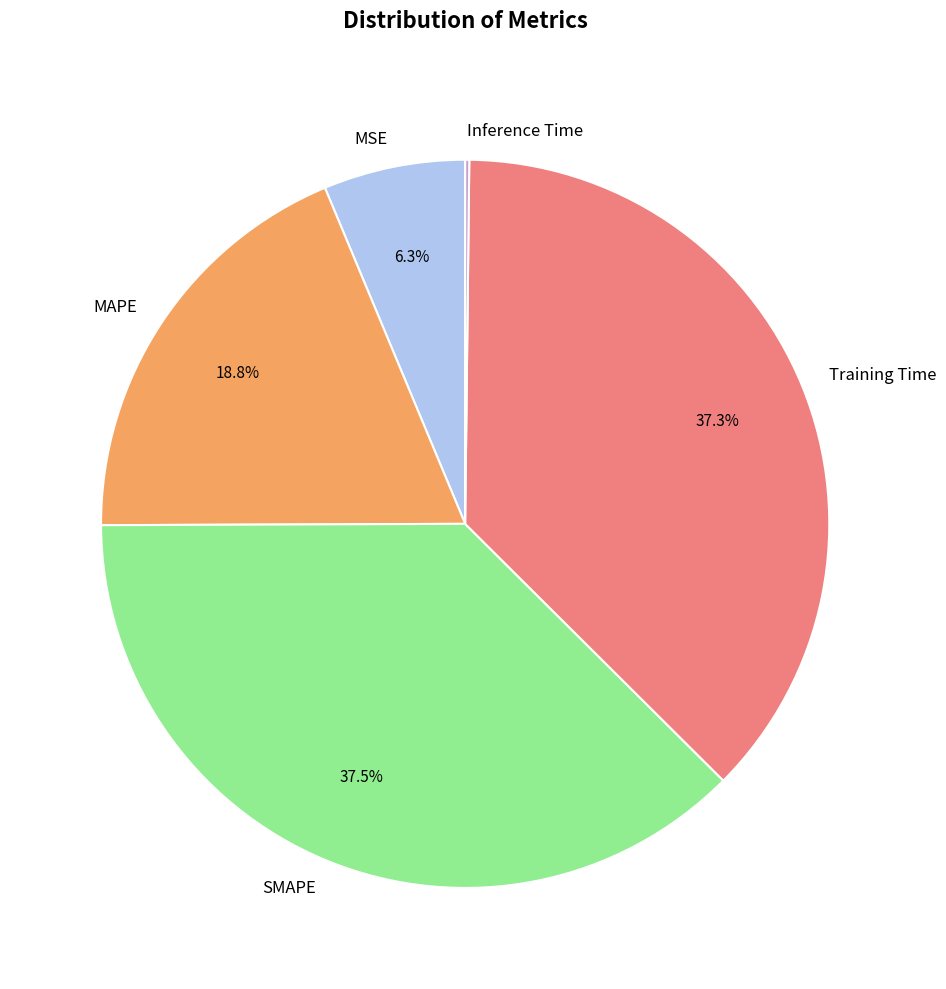

What portion of the pie excludes MAPE?

81.2%